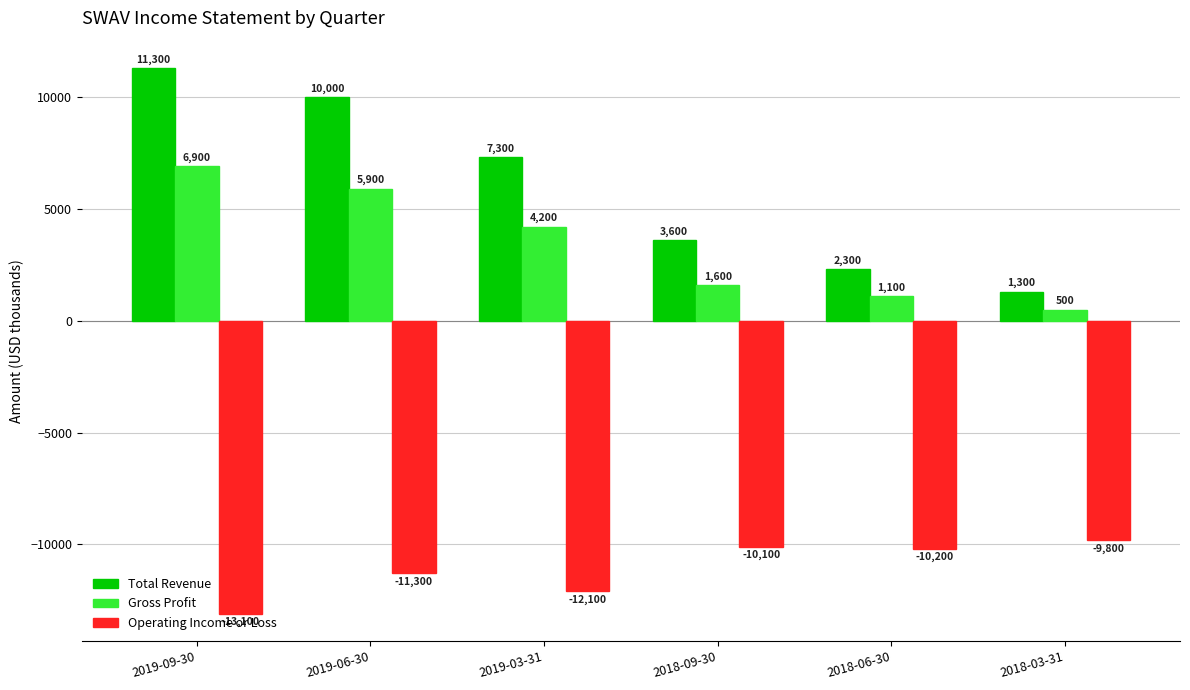

What is the spread (max minus min) of values at 2018-06-30?

12500